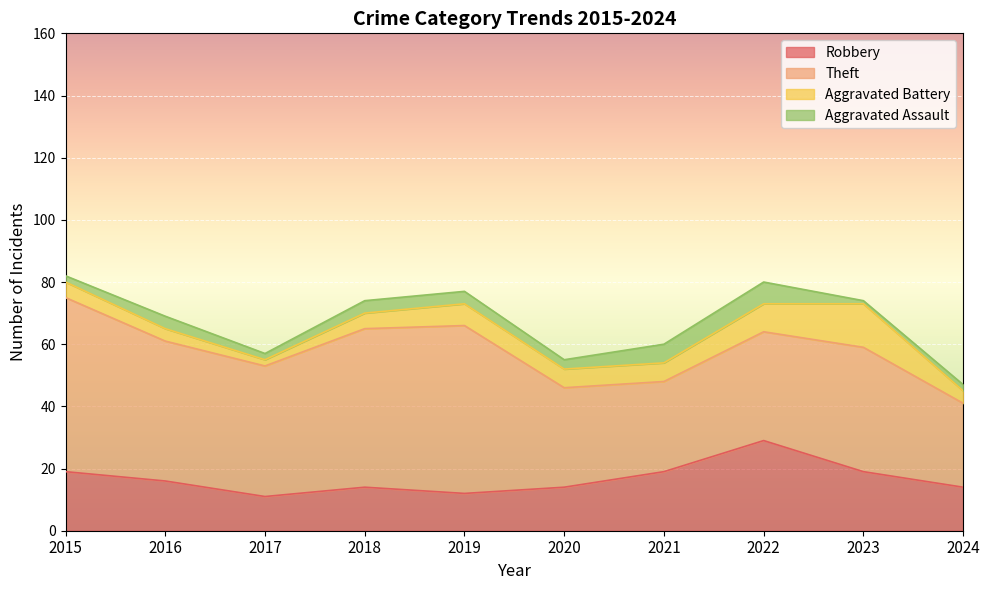

Which series has the largest total across all categories?

Theft